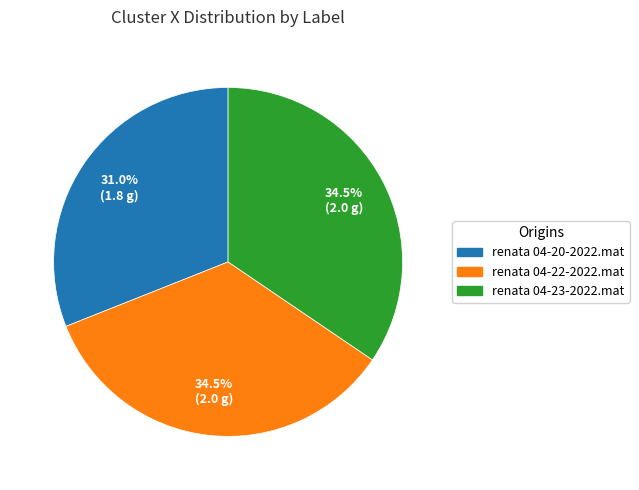

Is renata 04-23-2022.mat the majority of the pie?

No